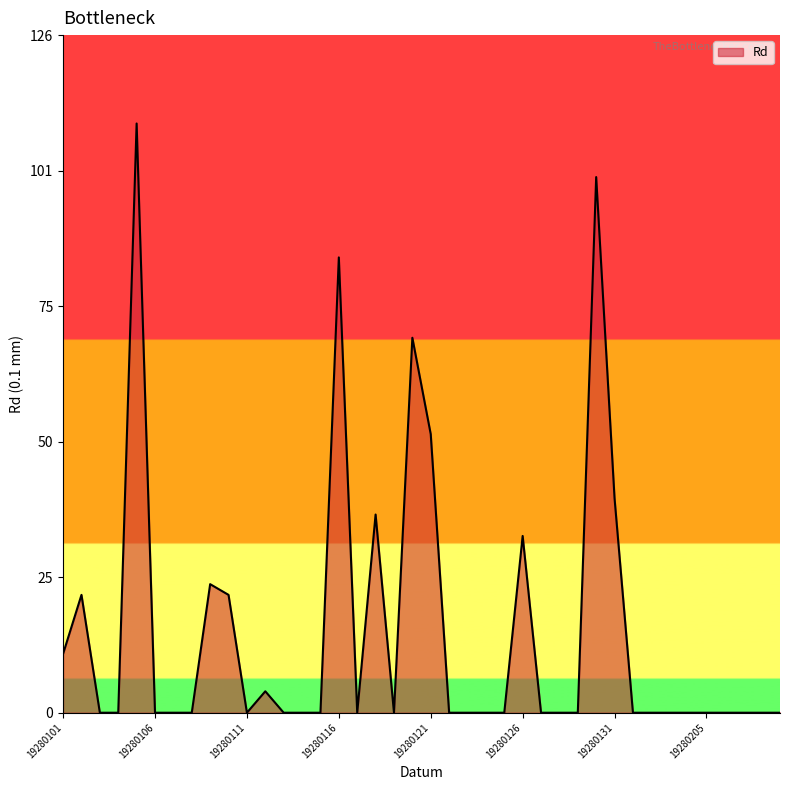

What is the greatest value displayed?

110